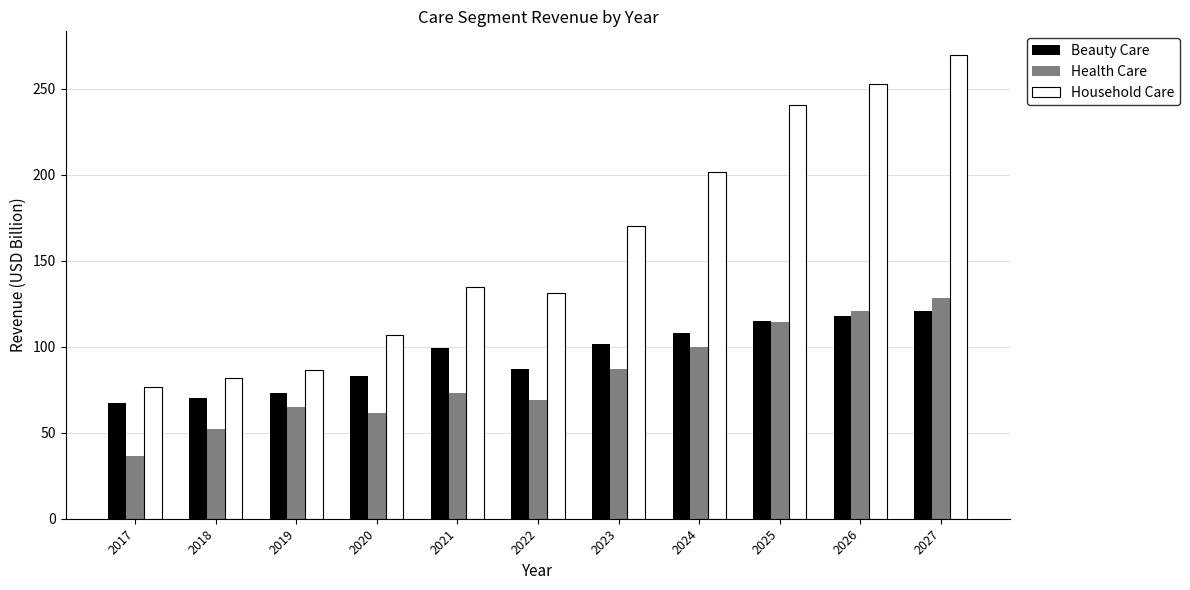

The Household Care series shows 86.5 at 2019. True or false?

True